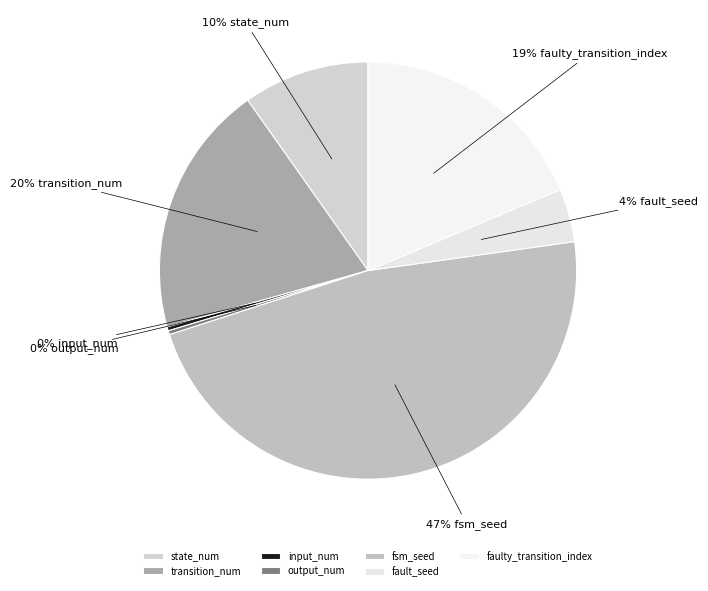

Does any single category account for the majority?

No